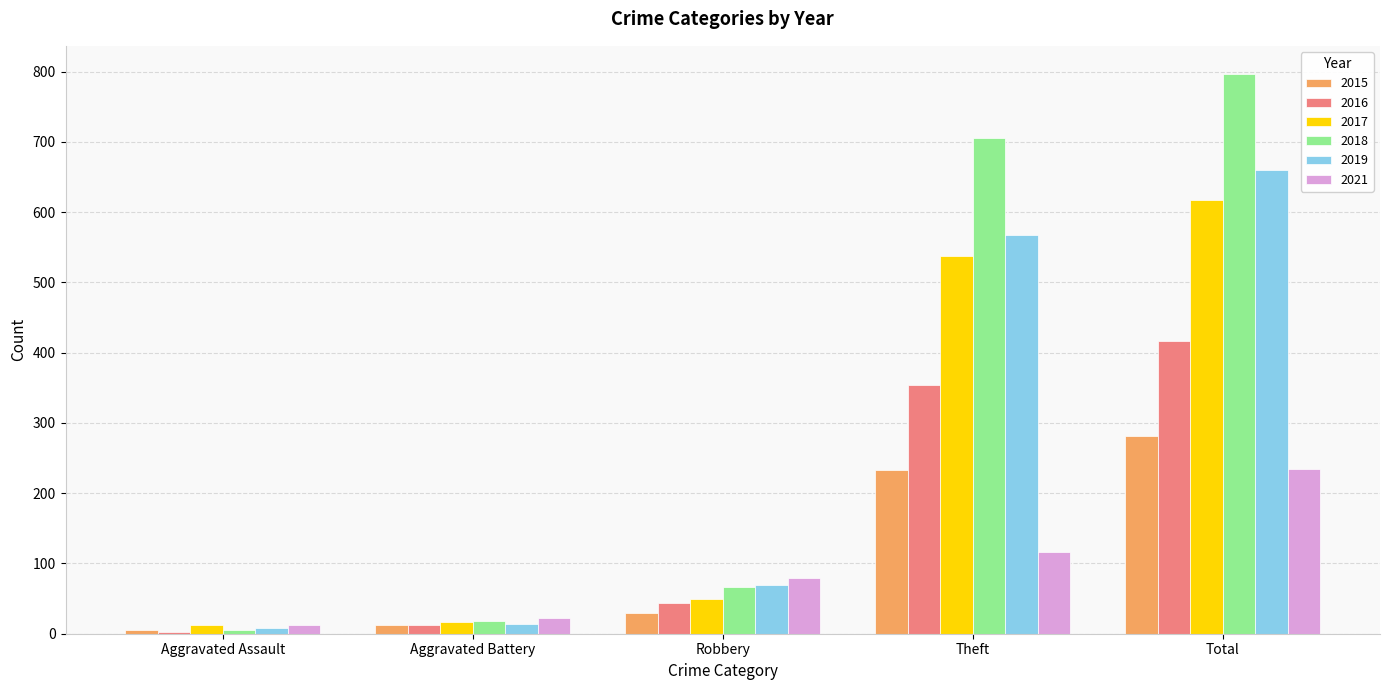

The 2021 series shows 22 at Aggravated Battery. True or false?

True